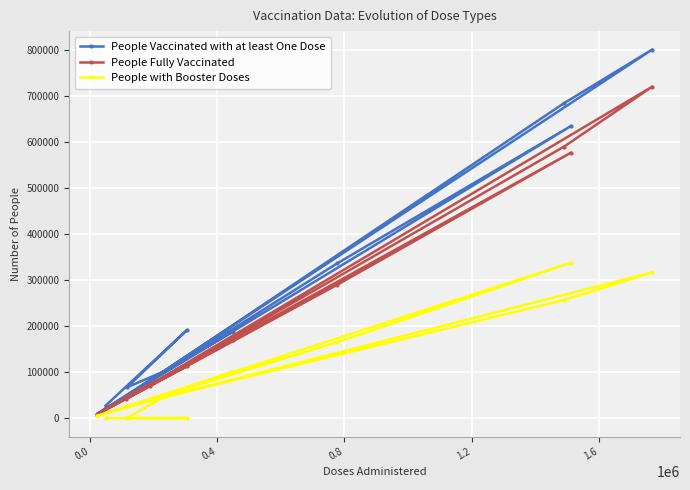

Which series has the largest total across all categories?

People Vaccinated with at least One Dose